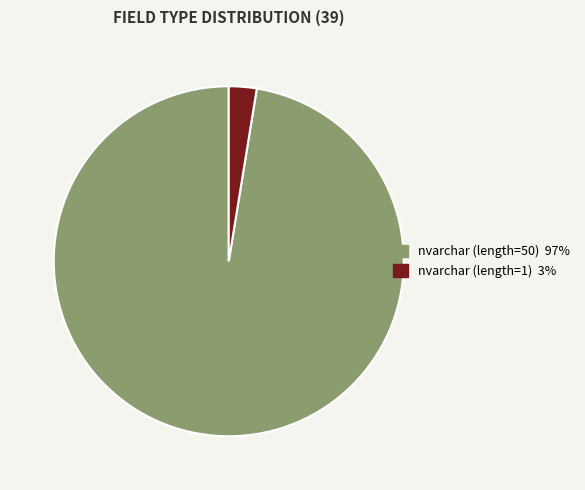

Is there any slice that represents more than half of the pie?

Yes